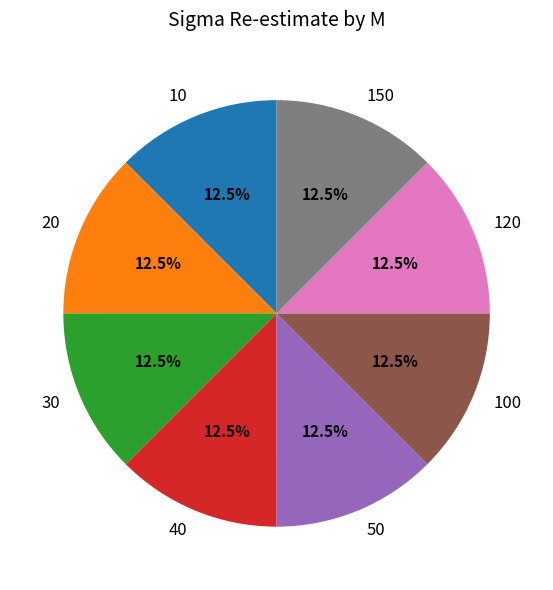

To the nearest percent, what is the combined percentage of 20 and 50?

25%